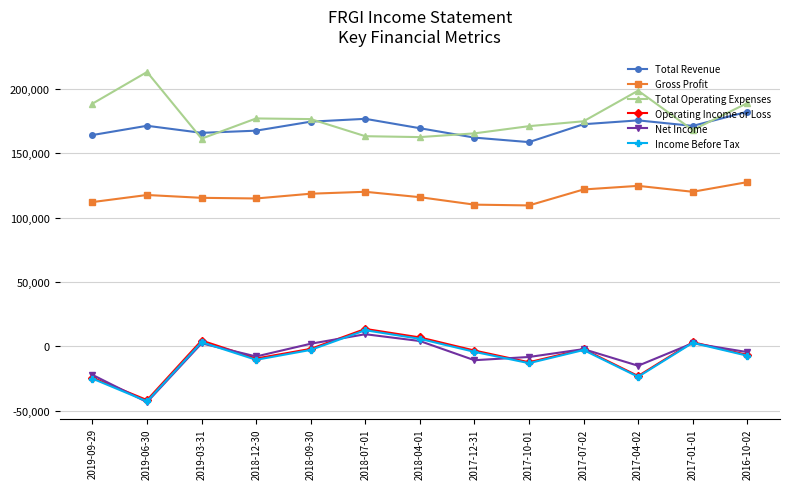

What is the difference between the maximum and minimum values in the Operating Income or Loss series?

55300